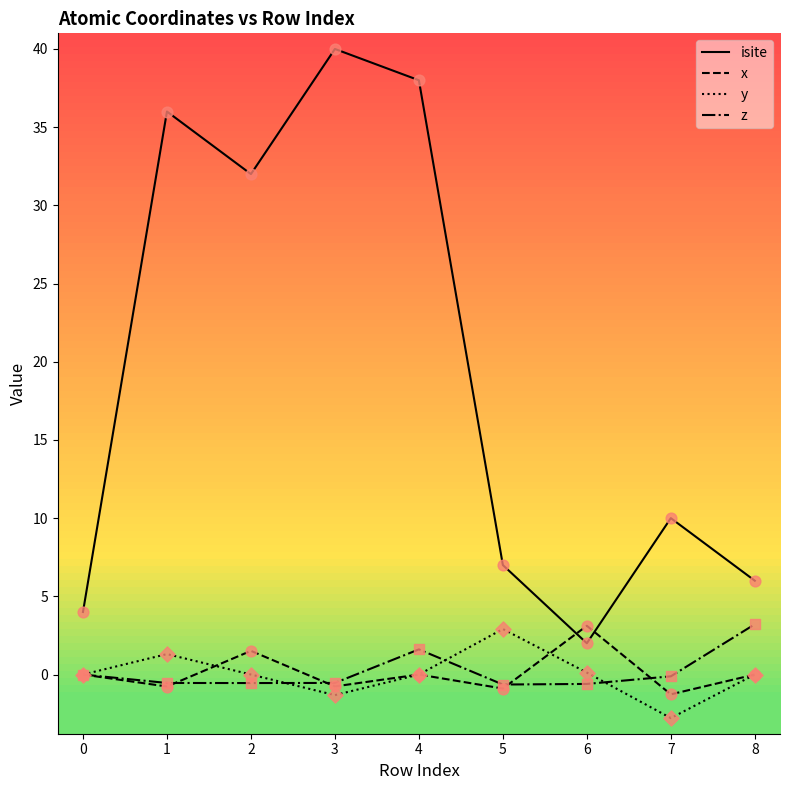

Which series has the widest spread of values?

isite